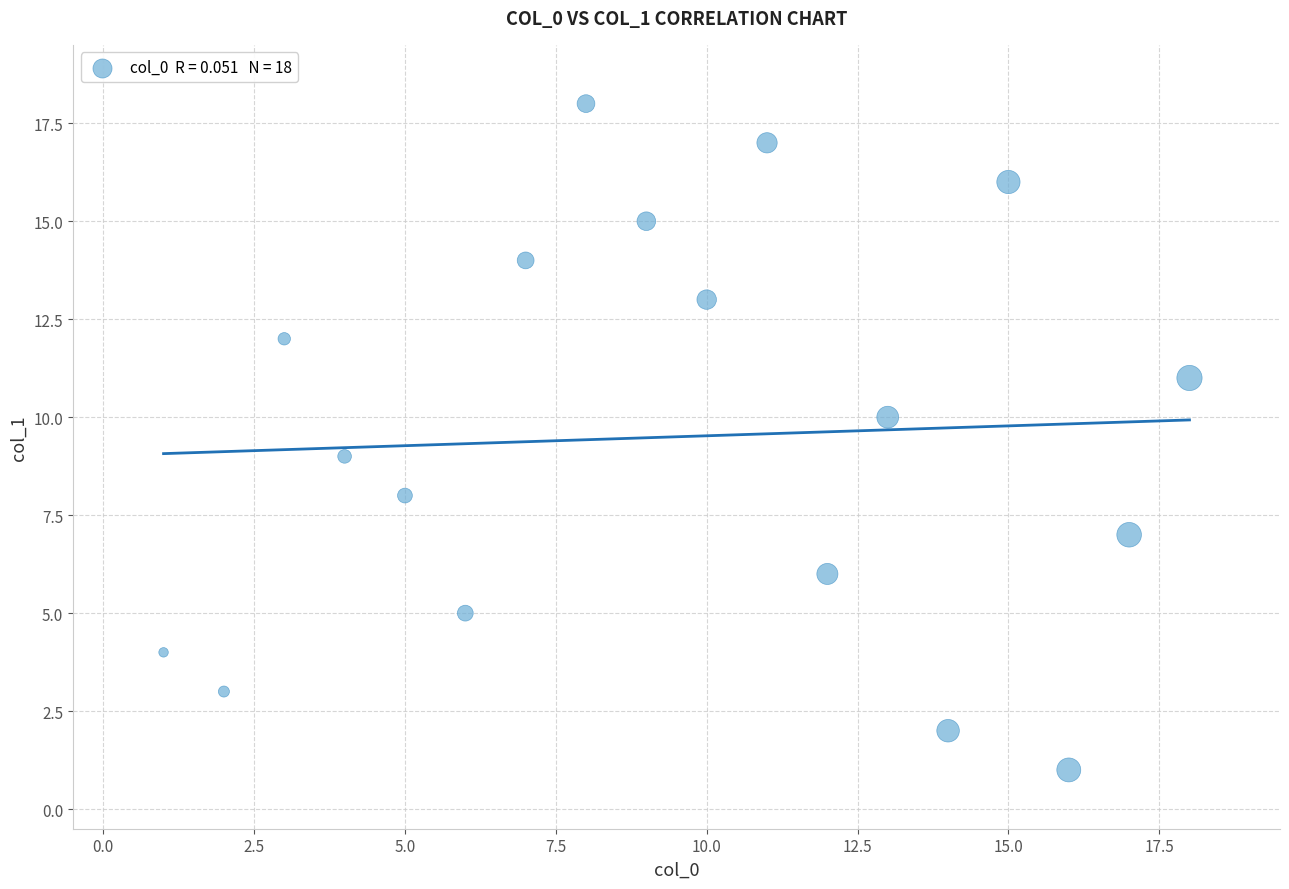

What is the range of Y values (max minus min)?

17